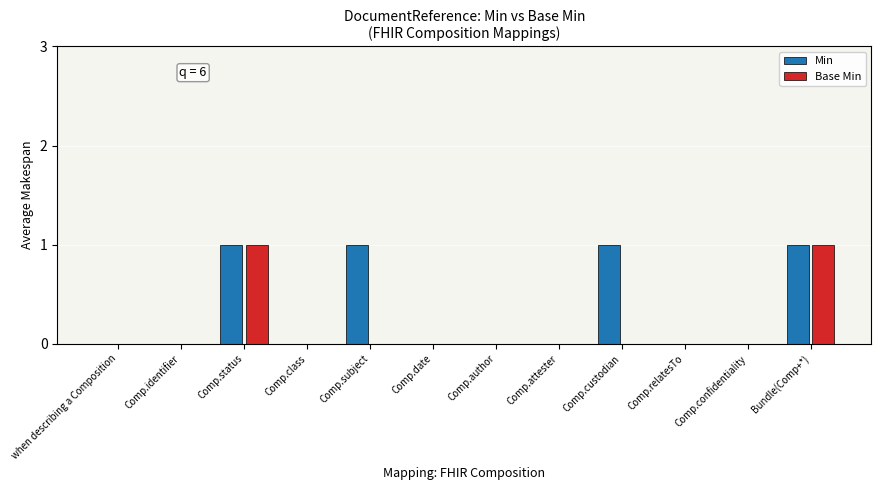

Which series changed the most between Comp.subject and Comp.author?

Min